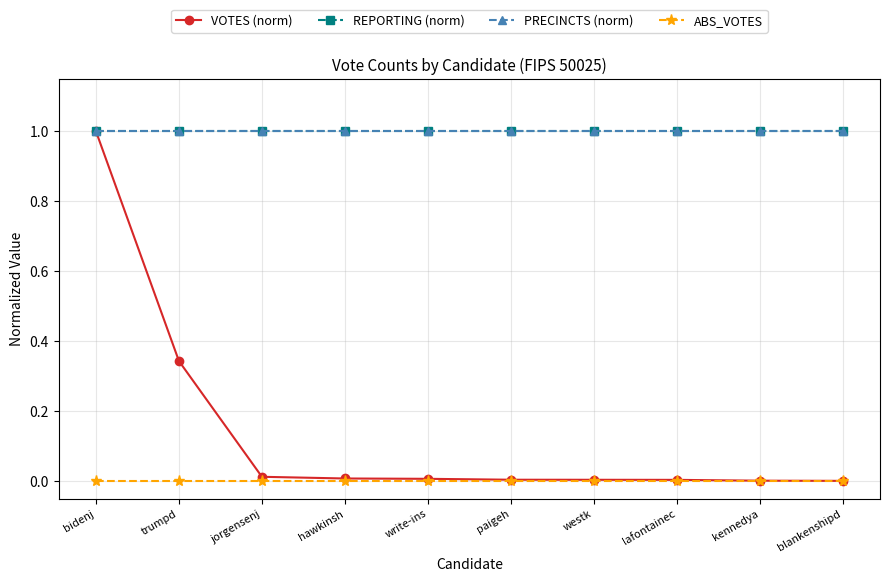

What position from the left is kennedya?

9